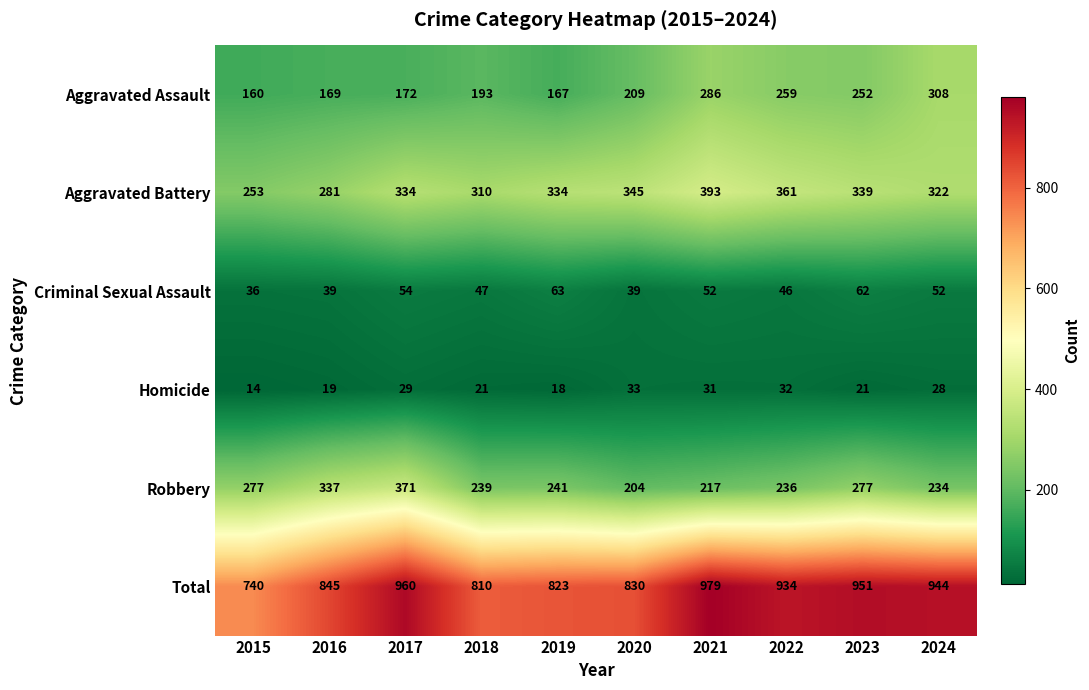

The Criminal Sexual Assault series shows 54 at 2017. True or false?

True